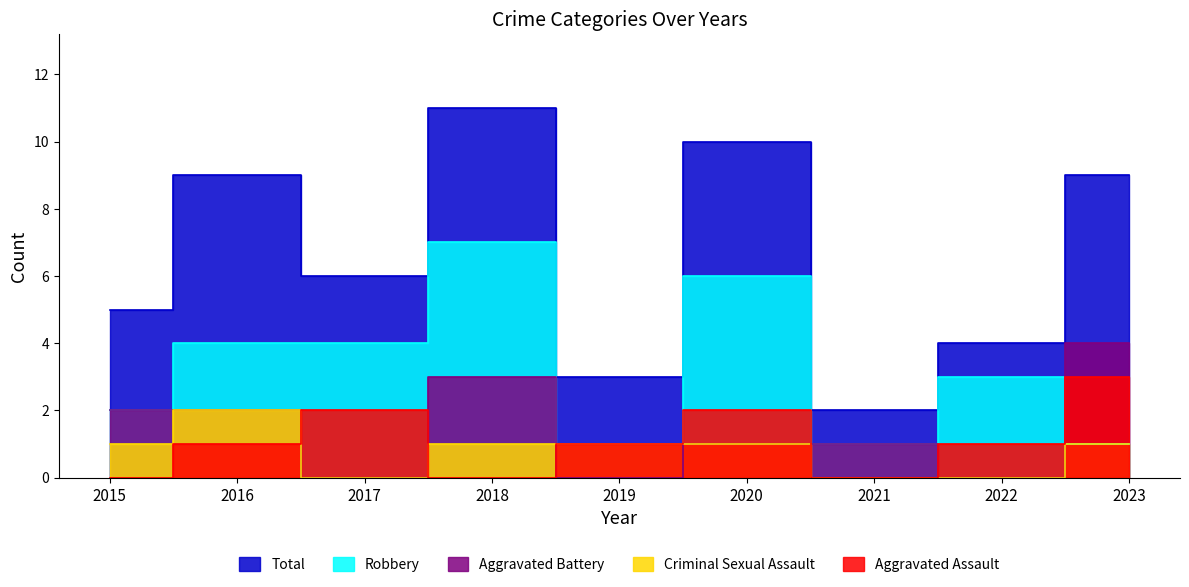

List the series in order of their peak value, highest first.

Total, Robbery, Aggravated Battery, Aggravated Assault, Criminal Sexual Assault